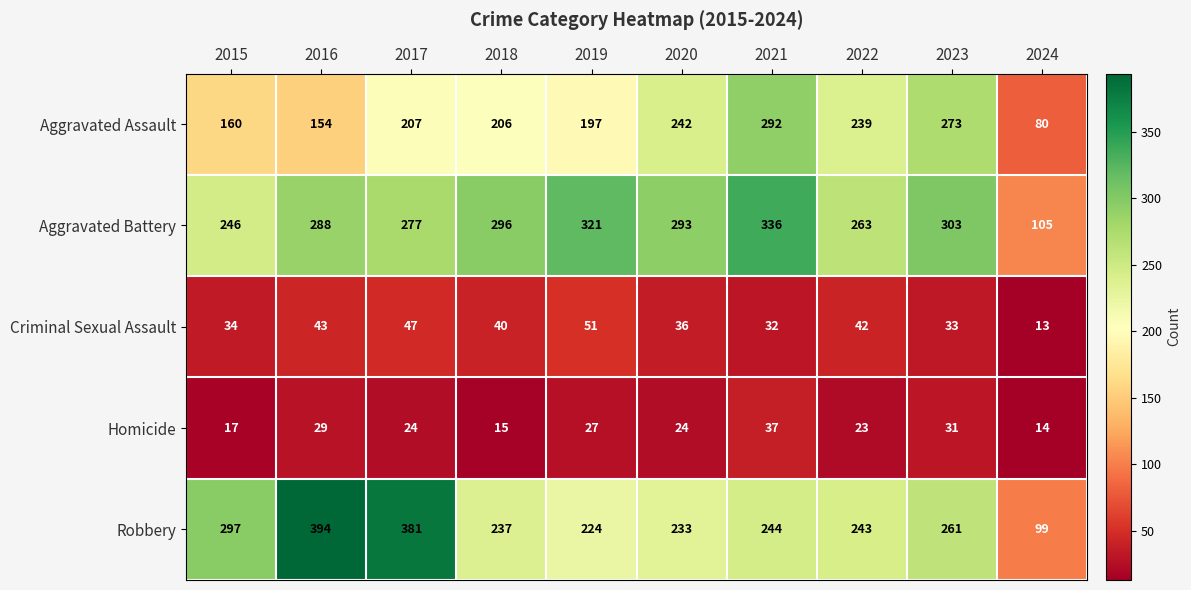

At which category is the sum across all series the highest?

2021